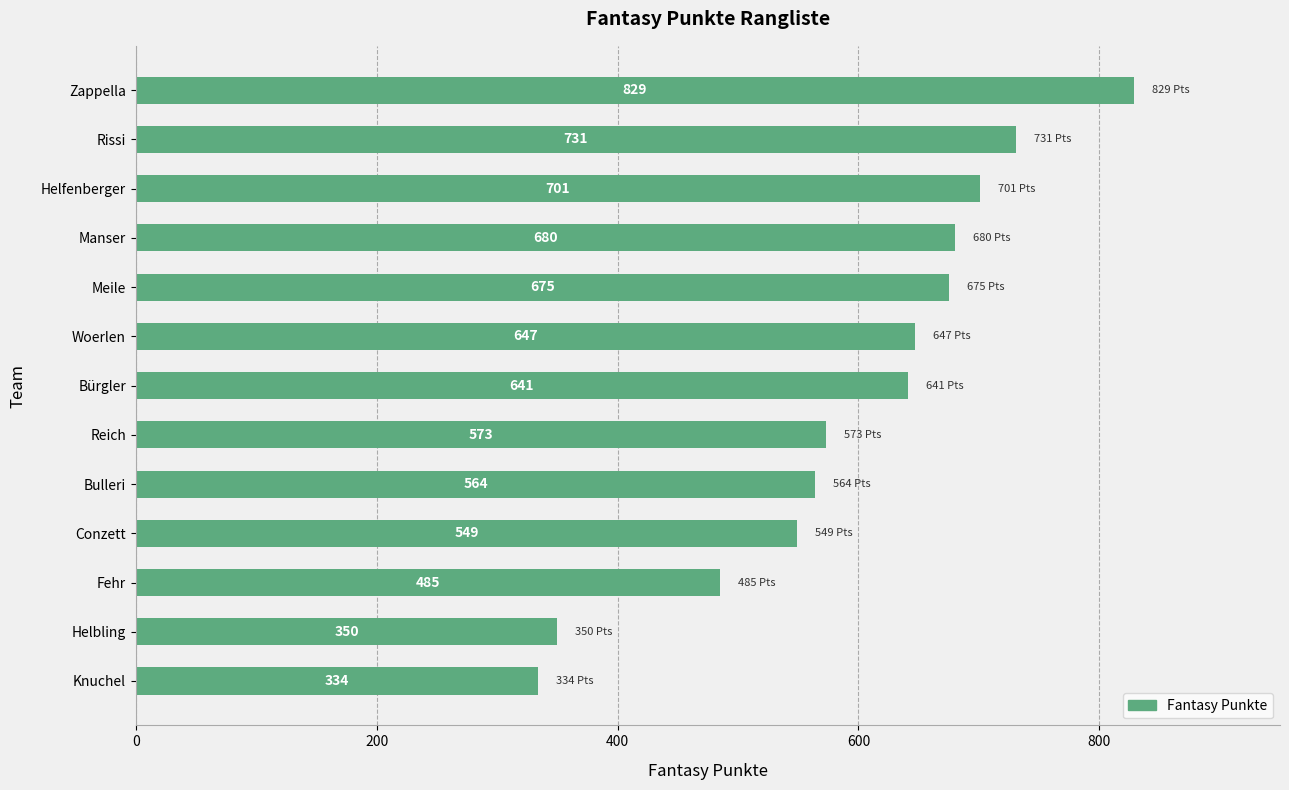

What is the average value?

597